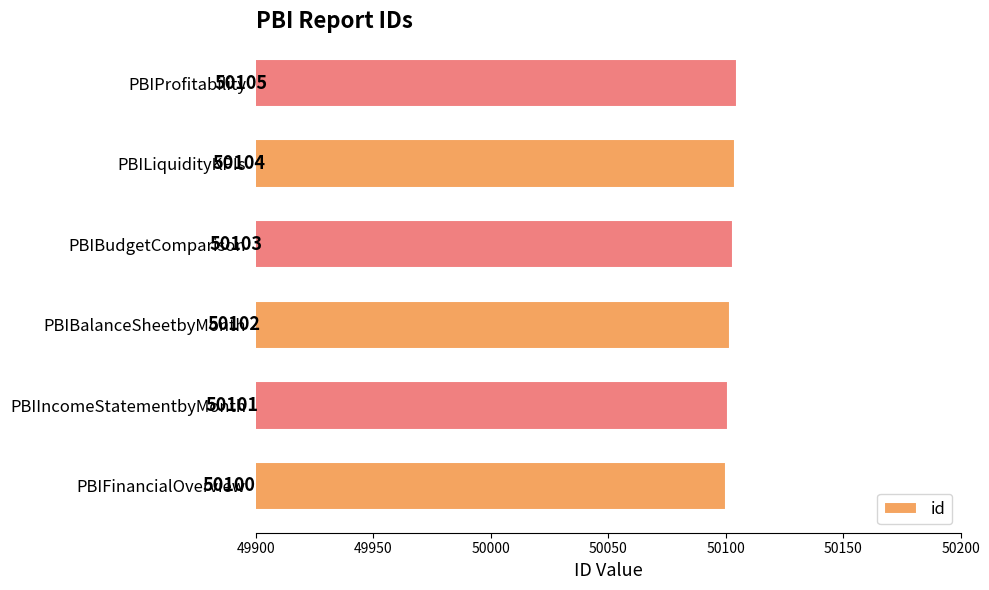

Reading top to bottom, what are all the values shown in this chart?

PBIProfitability=50105	PBILiquidityKPIs=50104	PBIBudgetComparison=50103	PBIBalanceSheetbyMonth=50102	PBIIncomeStatementbyMonth=50101	PBIFinancialOverview=50100